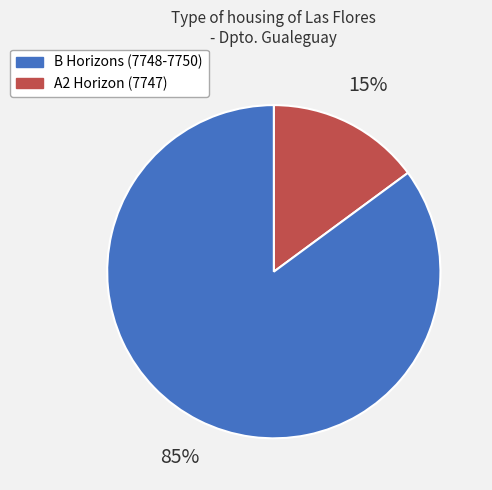

Is there any slice that represents more than half of the pie?

Yes